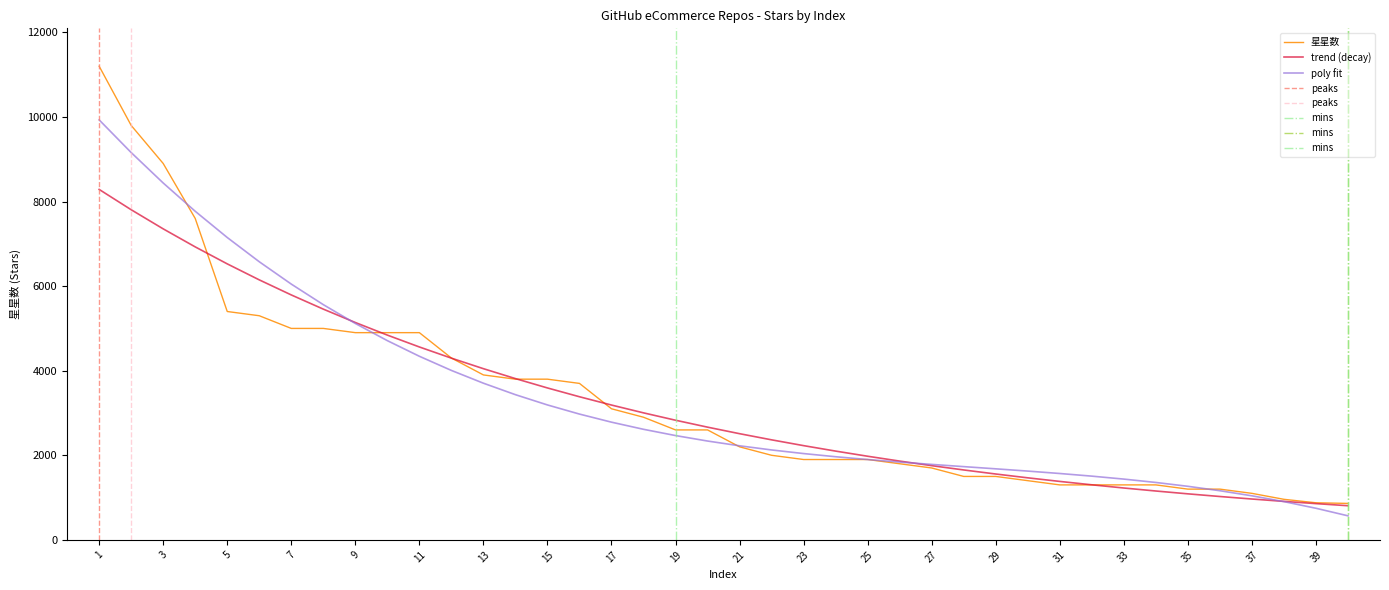

Which label corresponds to the smallest value in the chart?

40